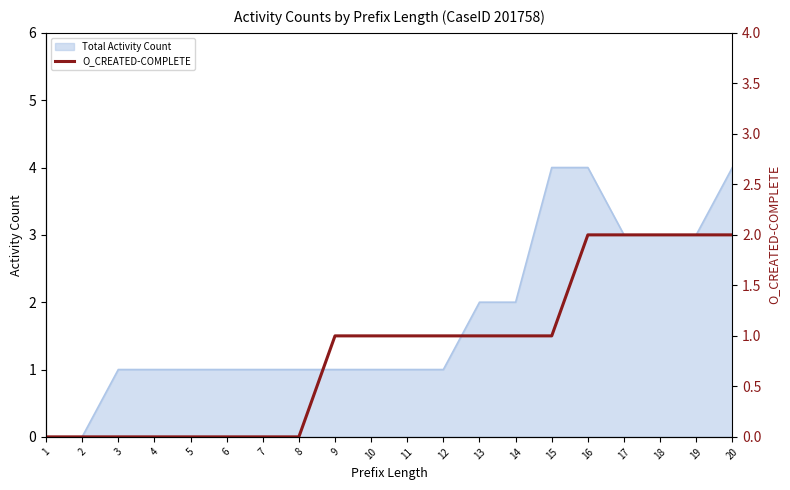

What is the difference between the values at 18 and 15?

1